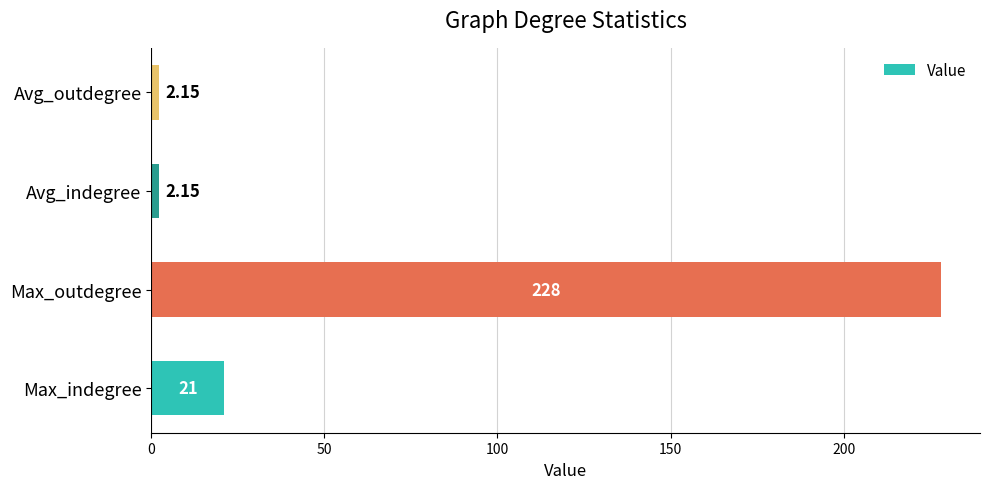

Between Max_indegree and Max_outdegree, which is larger?

Max_outdegree